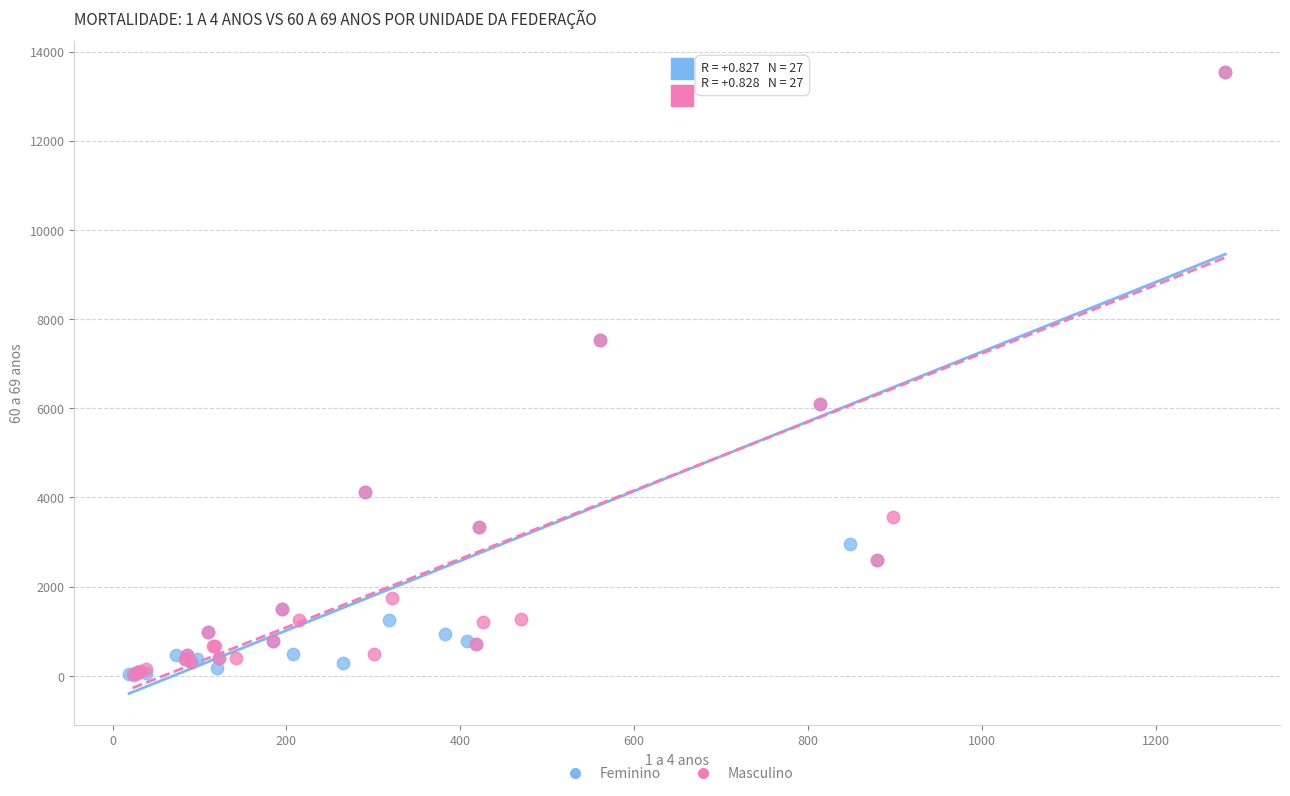

Which series has the largest Y range (max minus min)?

Feminino